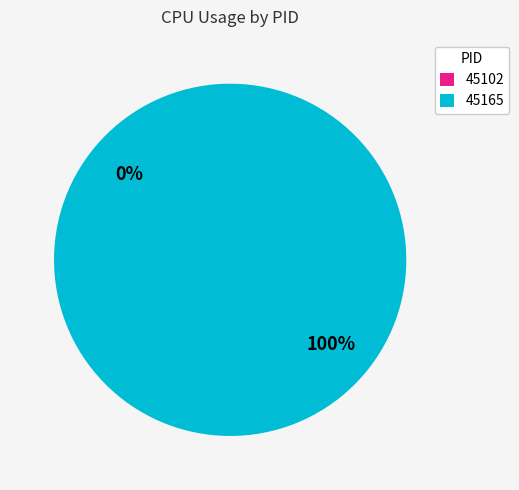

What is the change in value from 45102 to 45165?

+5.7